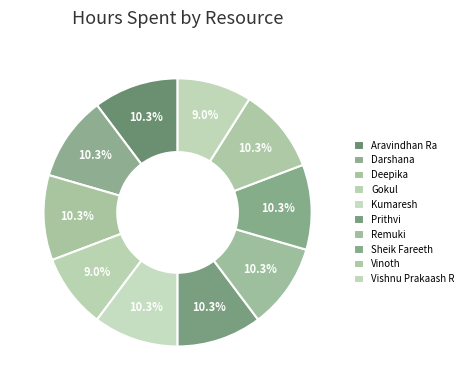

How many segments does this pie chart have?

10